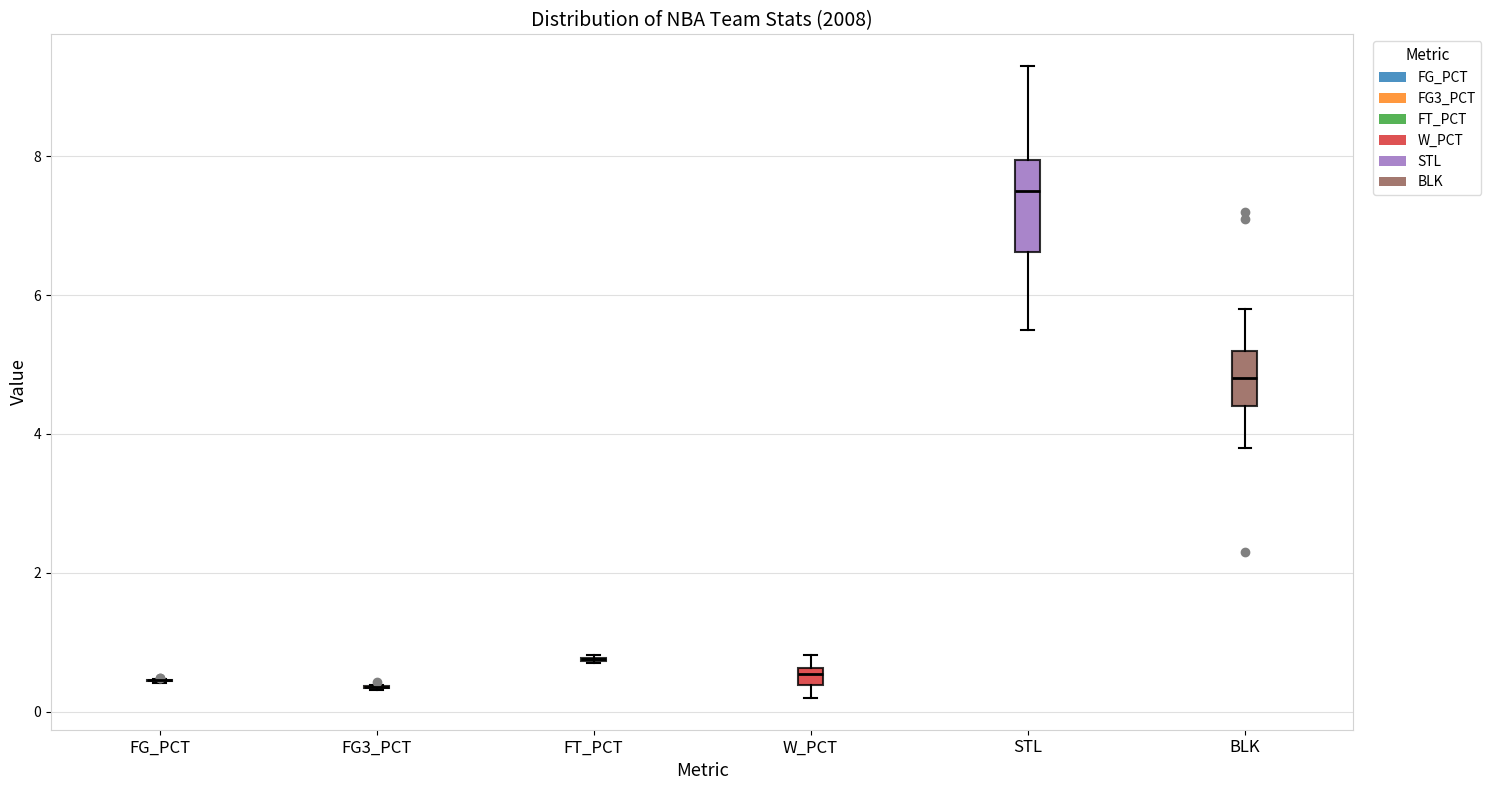

Which box is the tallest, from its lower edge to its upper edge?

STL